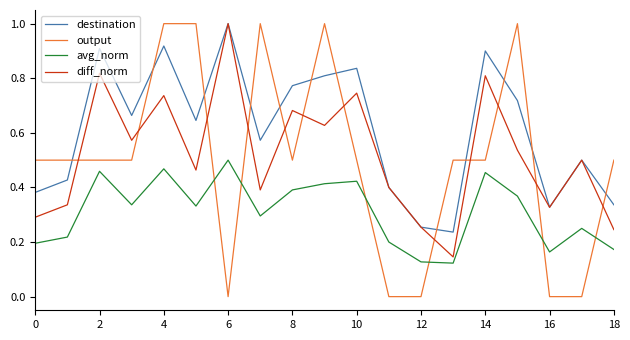

Which series has the largest total across all categories?

destination